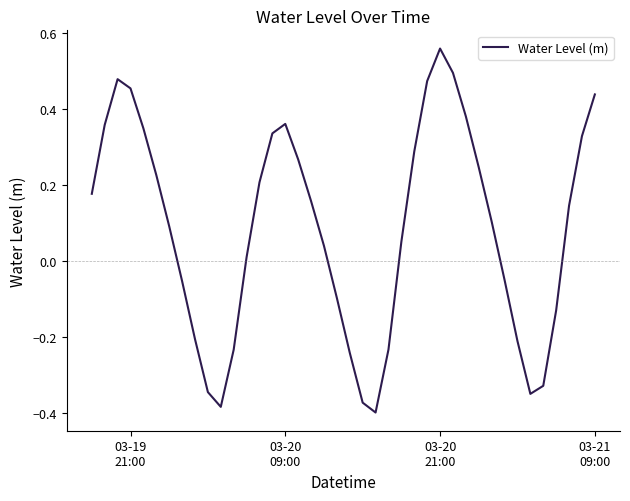

What is the difference between the maximum and minimum values?

1.0